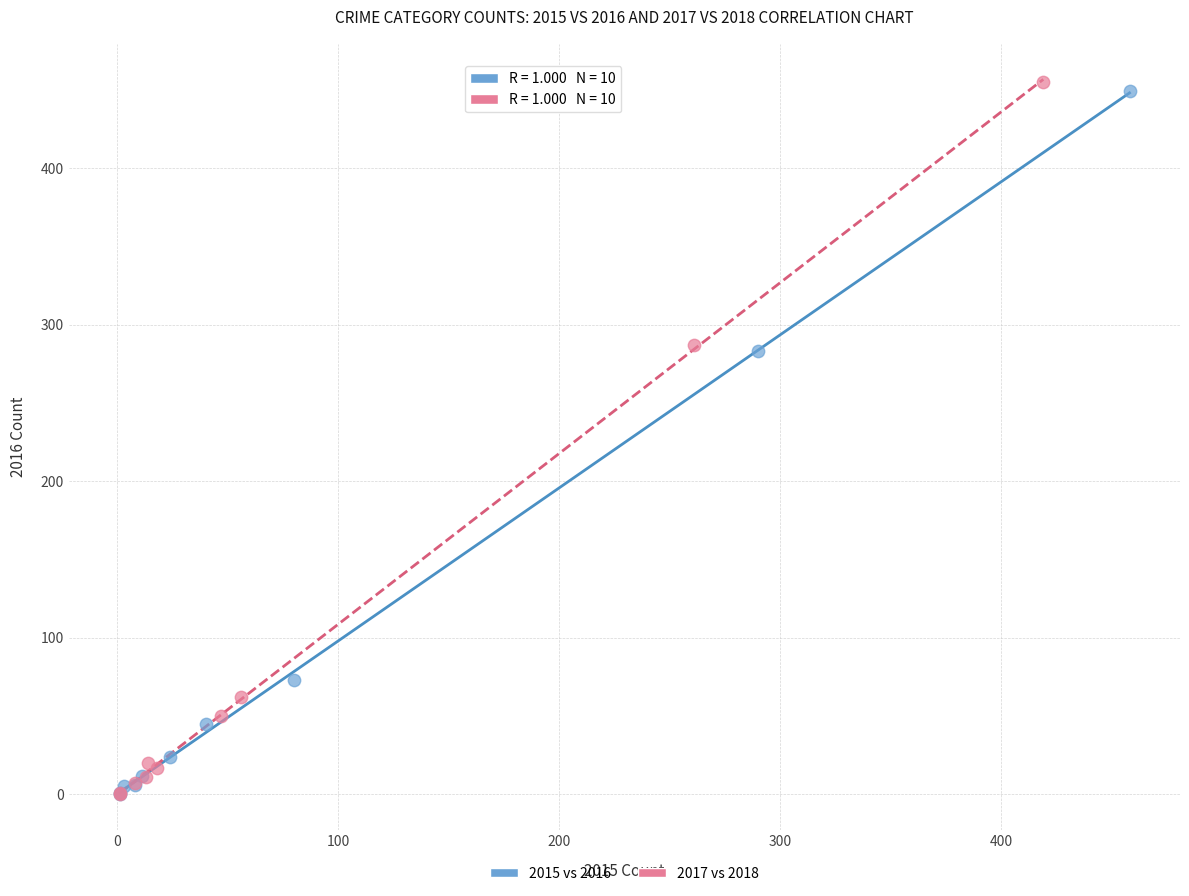

Which series contains the highest Y value?

2017 vs 2018